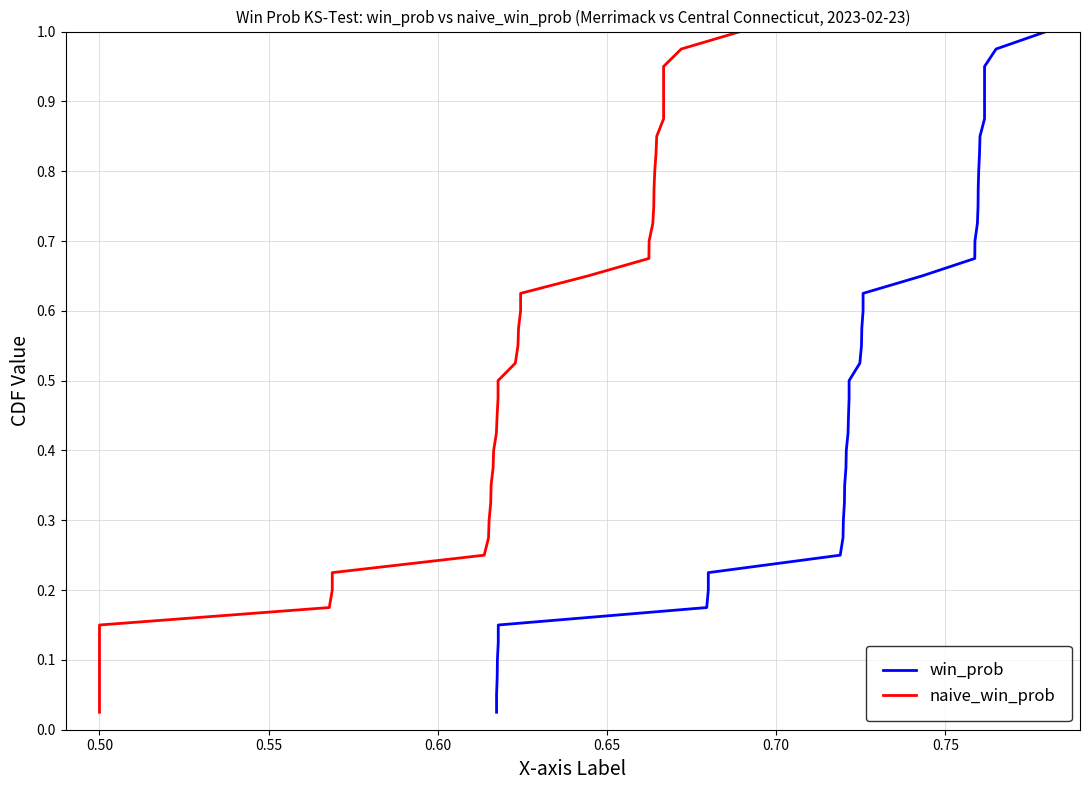

True or false: win_prob and naive_win_prob intersect in this chart.

False